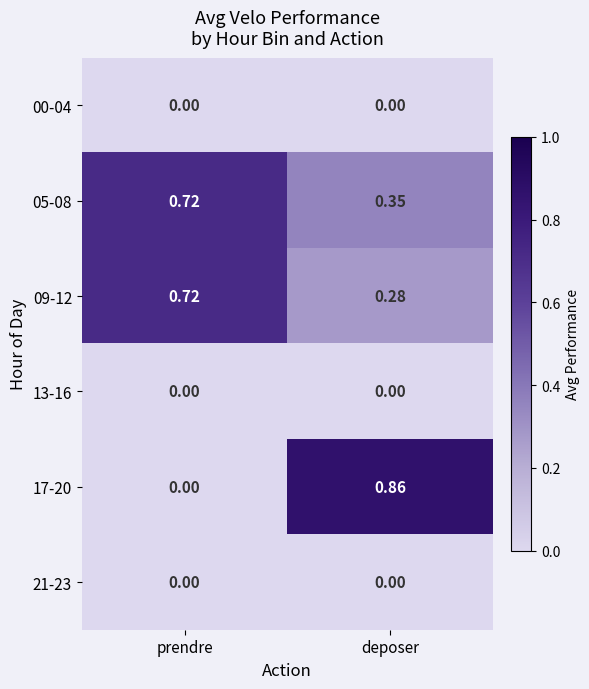

Is the value of 21-23 at deposer greater than the value of 09-12 at prendre?

No